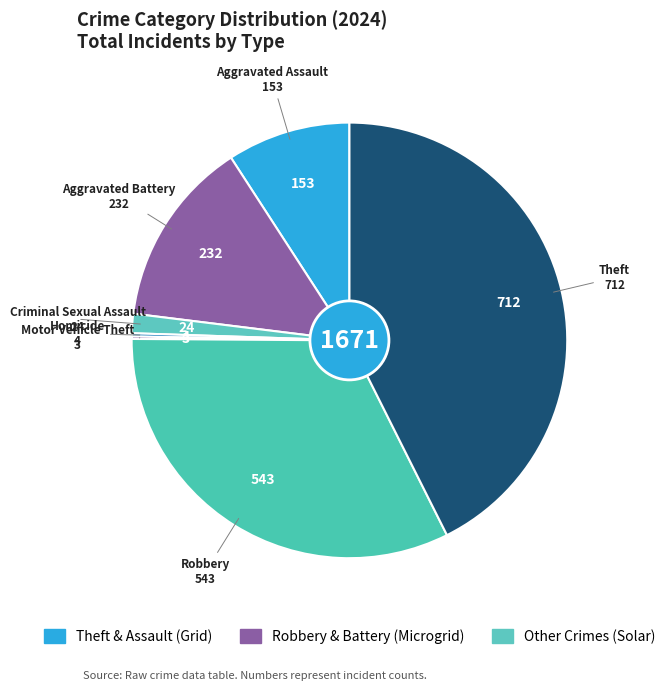

Rank the categories by value from lowest to highest.

Motor Vehicle Theft, Homicide, Criminal Sexual Assault, Aggravated Assault, Aggravated Battery, Robbery, Theft